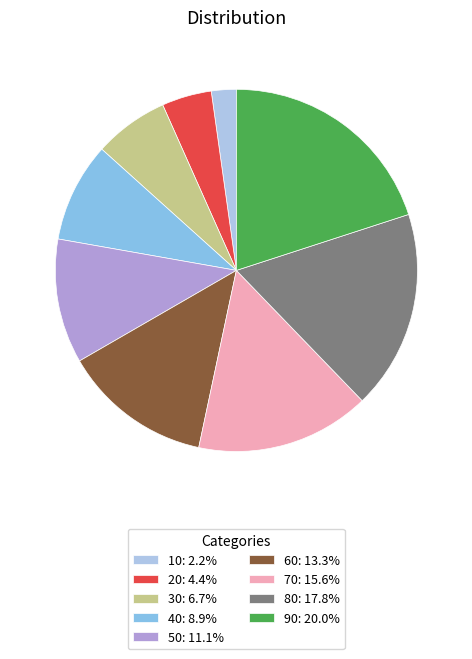

Which category has the biggest portion of the pie?

90